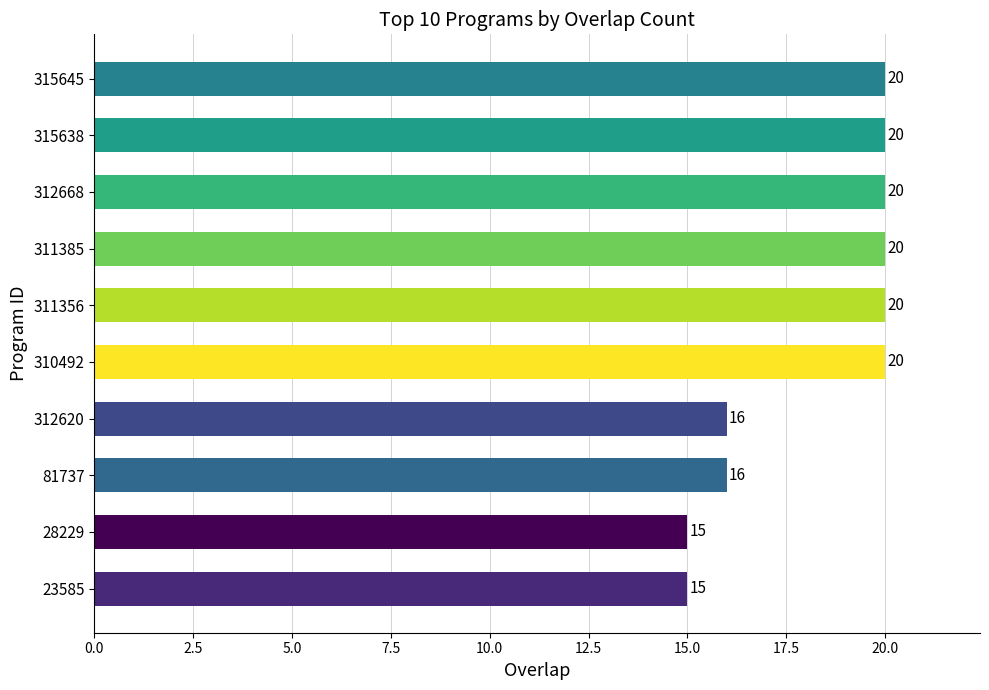

The chart shows a value of 15 at 28229. True or false?

True